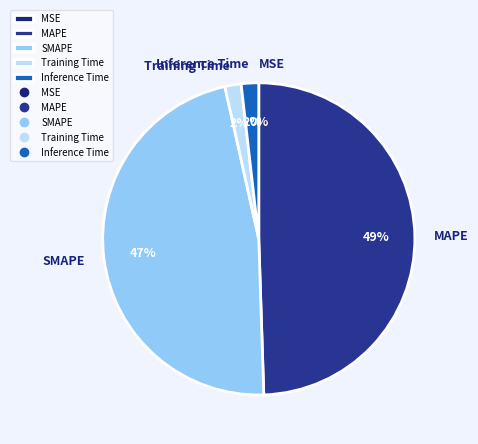

To the nearest percent, what percentage of the pie is Training Time?

2%